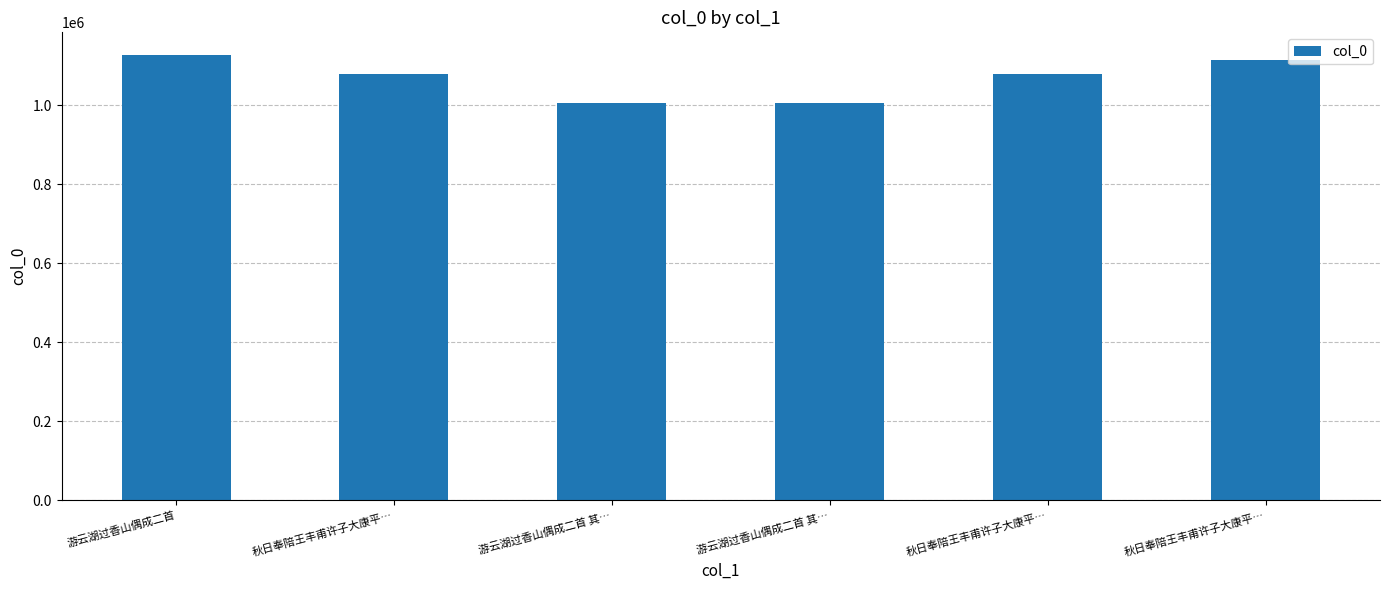

Which category has the highest value across all series?

游云湖过香山偶成二首